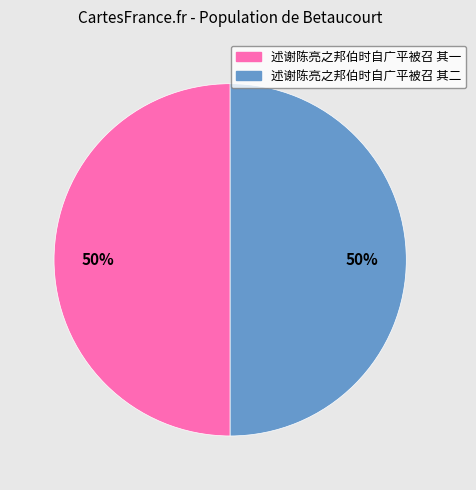

To the nearest percent, what percentage of the pie is 述谢陈亮之邦伯时自广平被召 其二?

50%